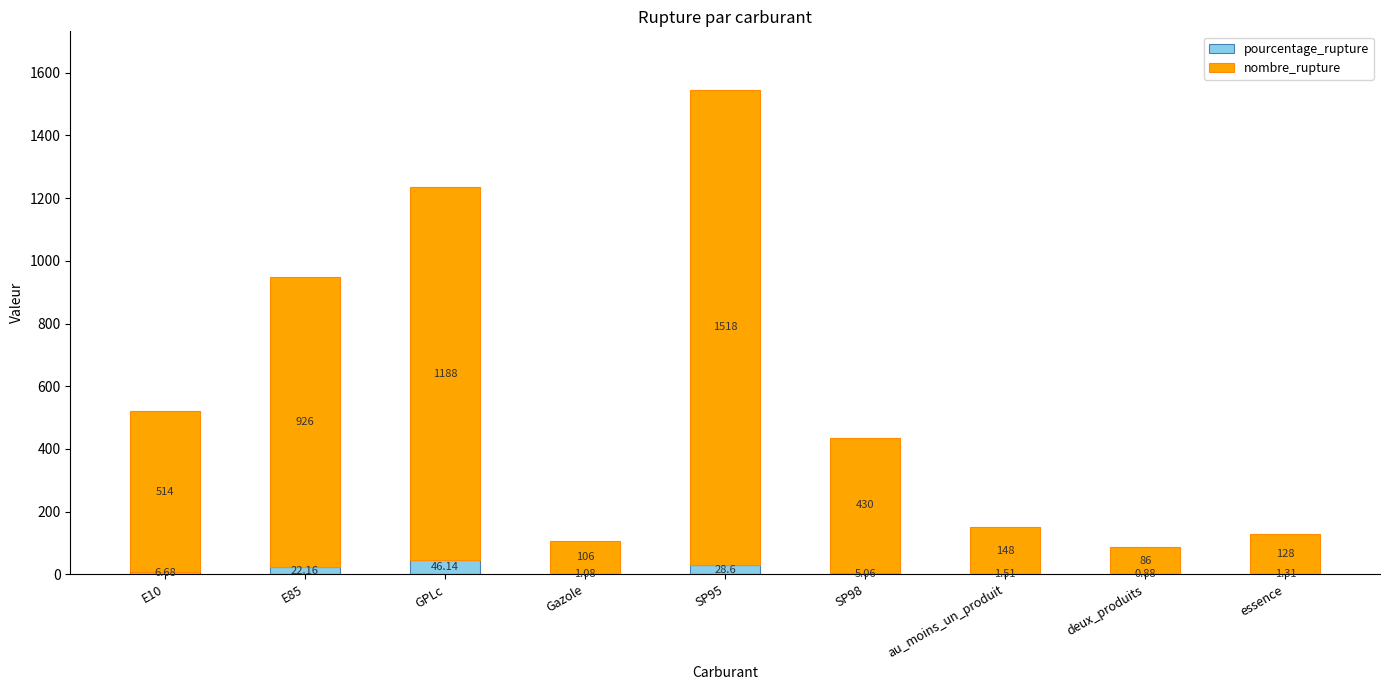

At which category is the sum across all series the highest?

SP95